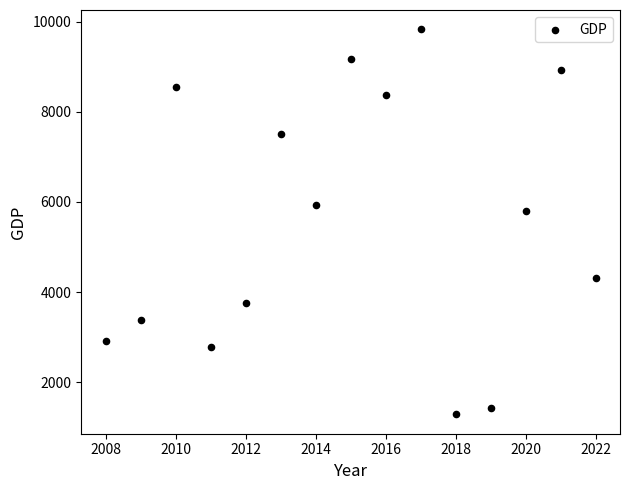

What is the range of Y values (max minus min)?

8552